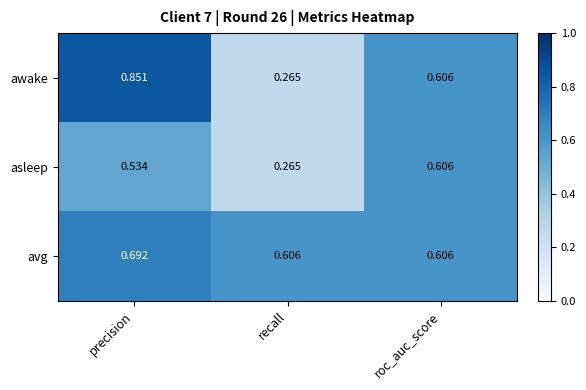

List the labels in order of asleep value, smallest first.

recall, precision, roc_auc_score